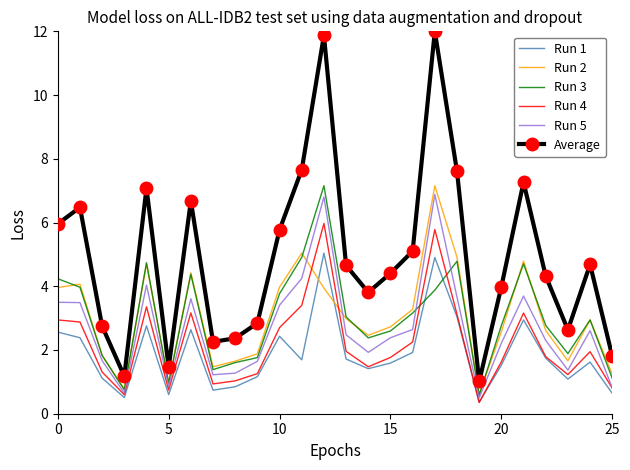

What is the lowest value of the Run 2 series?

0.6